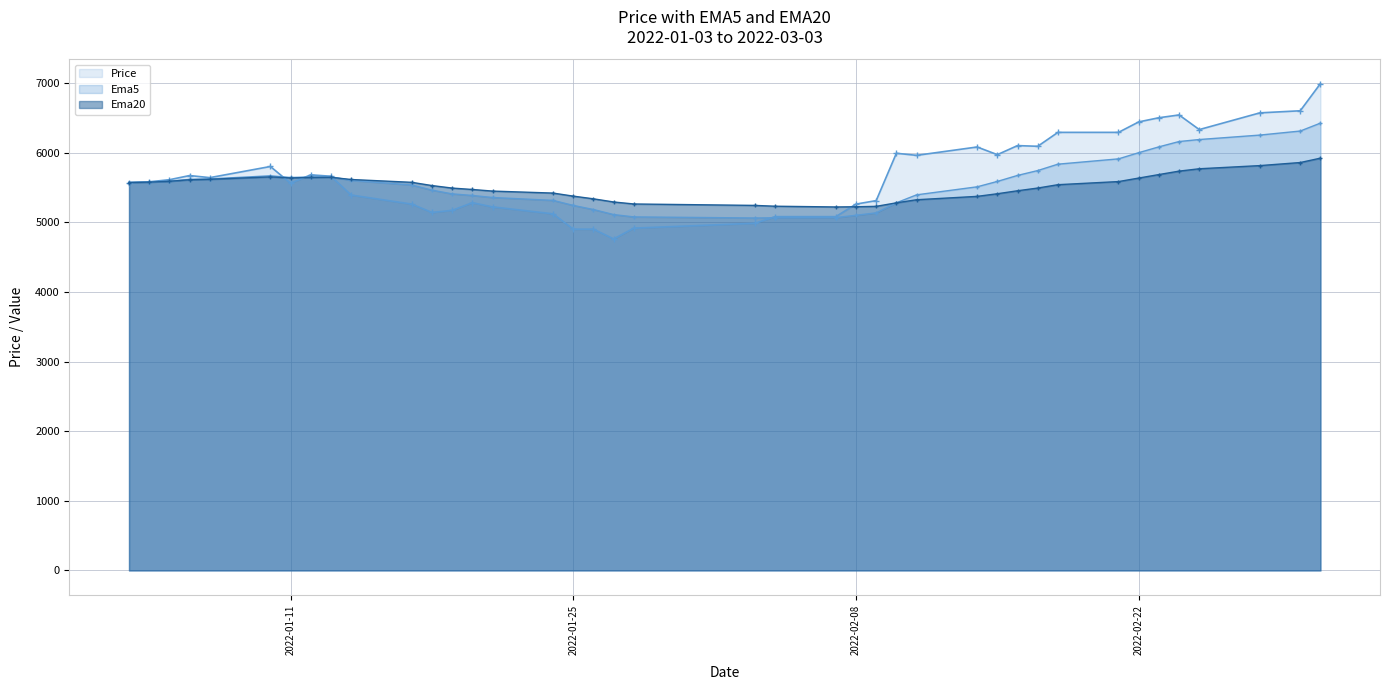

Reading left to right, extract all data points from this chart.

Ema5: 2022-01-03=5570.0	2022-01-04=5575.5	2022-01-05=5589.1	2022-01-06=5615.2	2022-01-07=5622.1	2022-01-10=5666.7	2022-01-11=5642.0	2022-01-12=5650.3	2022-01-13=5652.3	2022-01-14=5600.1	2022-01-17=5534.6	2022-01-18=5460.6	2022-01-19=5407.1	2022-01-20=5384.2	2022-01-21=5354.9	2022-01-24=5313.5	2022-01-25=5241.3	2022-01-26=5182.2	2022-01-27=5109.6	2022-01-28=5076.3	2022-02-03=5060.7	2022-02-04=5064.0	2022-02-07=5066.7	2022-02-08=5099.3	2022-02-09=5134.8	2022-02-10=5278.6	2022-02-11=5393.0	2022-02-14=5508.2	2022-02-15=5585.6	2022-02-16=5671.7	2022-02-17=5741.6	2022-02-18=5833.3	2022-02-21=5909.6	2022-02-22=5998.2	2022-02-23=6082.0	2022-02-24=6158.4	2022-02-25=6187.0	2022-02-28=6250.9	2022-03-02=6309.2	2022-03-03=6422.7
Ema20: 2022-01-03=5570.0	2022-01-04=5575.1	2022-01-05=5587.3	2022-01-06=5609.5	2022-01-07=5616.2	2022-01-10=5650.7	2022-01-11=5635.8	2022-01-12=5642.3	2022-01-13=5644.7	2022-01-14=5613.3	2022-01-17=5572.8	2022-01-18=5526.3	2022-01-19=5490.1	2022-01-20=5469.9	2022-01-21=5447.0	2022-01-24=5418.3	2022-01-25=5374.5	2022-01-26=5335.8	2022-01-27=5290.4	2022-01-28=5261.7	2022-02-03=5241.2	2022-02-04=5229.5	2022-02-07=5219.0	2022-02-08=5221.8	2022-02-09=5227.8	2022-02-10=5278.3	2022-02-11=5322.6	2022-02-14=5371.0	2022-02-15=5408.7	2022-02-16=5451.5	2022-02-17=5490.5	2022-02-18=5538.7	2022-02-21=5583.4	2022-02-22=5633.8	2022-02-23=5684.2	2022-02-24=5733.4	2022-02-25=5767.4	2022-02-28=5812.7	2022-03-02=5856.8	2022-03-03=5919.7
Price: 2022-01-03=5570.0	2022-01-04=5580.0	2022-01-05=5610.0	2022-01-06=5670.0	2022-01-07=5640.0	2022-01-10=5800.0	2022-01-11=5560.0	2022-01-12=5680.0	2022-01-13=5660.0	2022-01-14=5390.0	2022-01-17=5260.0	2022-01-18=5140.0	2022-01-19=5170.0	2022-01-20=5280.0	2022-01-21=5220.0	2022-01-24=5120.0	2022-01-25=4900.0	2022-01-26=4900.0	2022-01-27=4760.0	2022-01-28=4915.0	2022-02-03=4985.0	2022-02-04=5080.0	2022-02-07=5080.0	2022-02-08=5260.0	2022-02-09=5310.0	2022-02-10=5990.0	2022-02-11=5960.0	2022-02-14=6080.0	2022-02-15=5970.0	2022-02-16=6100.0	2022-02-17=6090.0	2022-02-18=6290.0	2022-02-21=6290.0	2022-02-22=6440.0	2022-02-23=6500.0	2022-02-24=6540.0	2022-02-25=6330.0	2022-02-28=6570.0	2022-03-02=6600.0	2022-03-03=6990.0